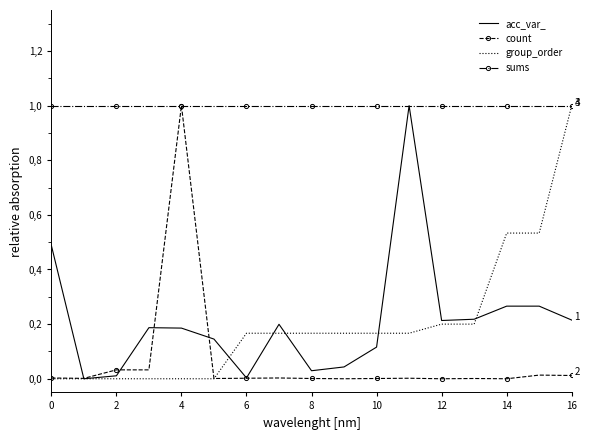

After their last crossing, which series has the higher values: acc_var_ or count?

acc_var_